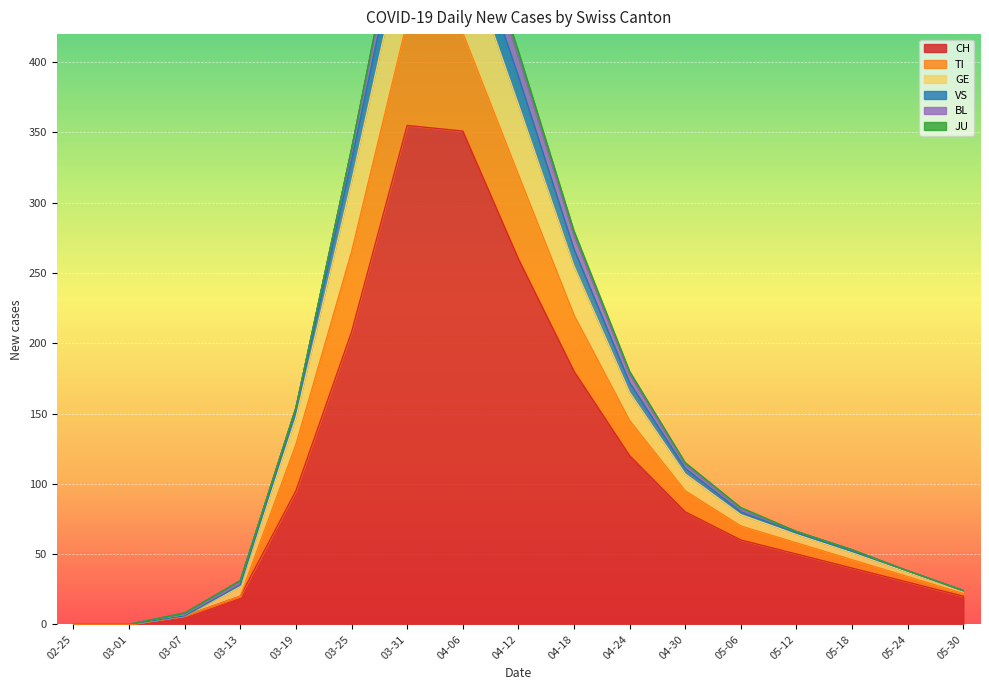

True or false: CH has a value of 15 at 05-18.

False